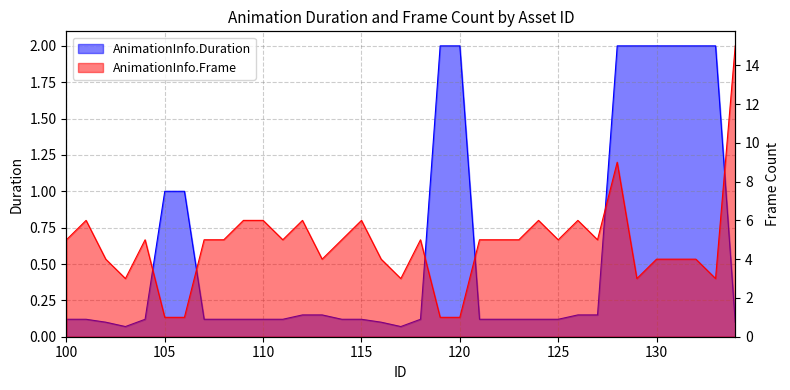

How many data points are above 5?

9